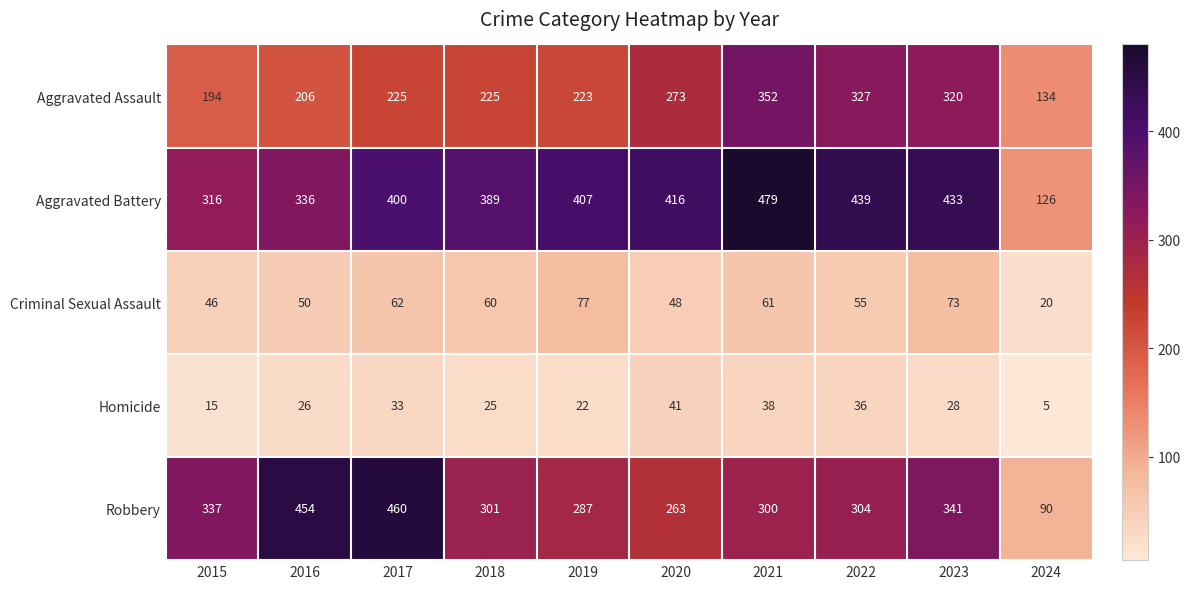

Rank the series by their maximum value, from highest to lowest.

Aggravated Battery, Robbery, Aggravated Assault, Criminal Sexual Assault, Homicide